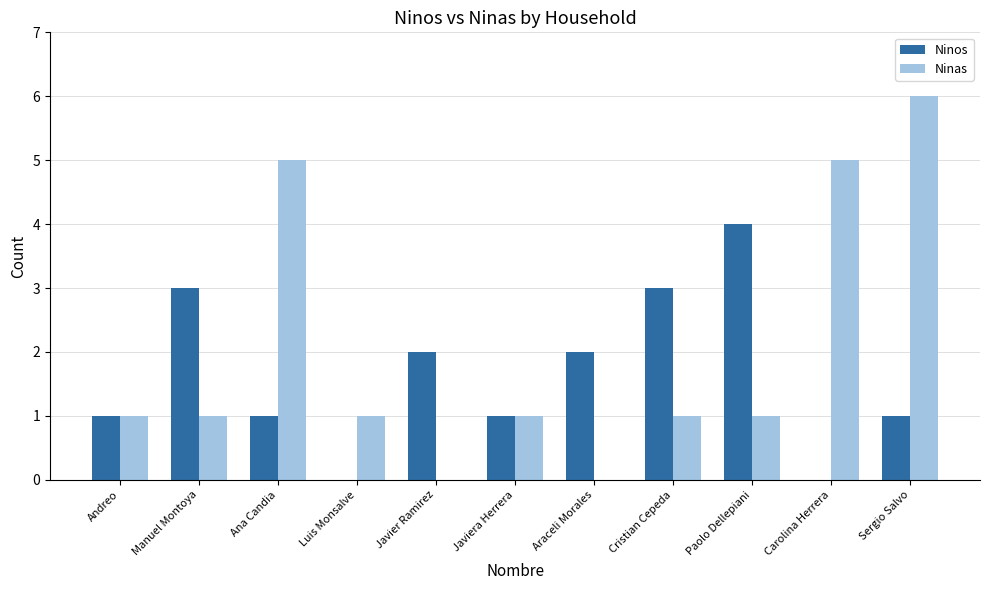

At which category is the sum across all series the highest?

Sergio Salvo